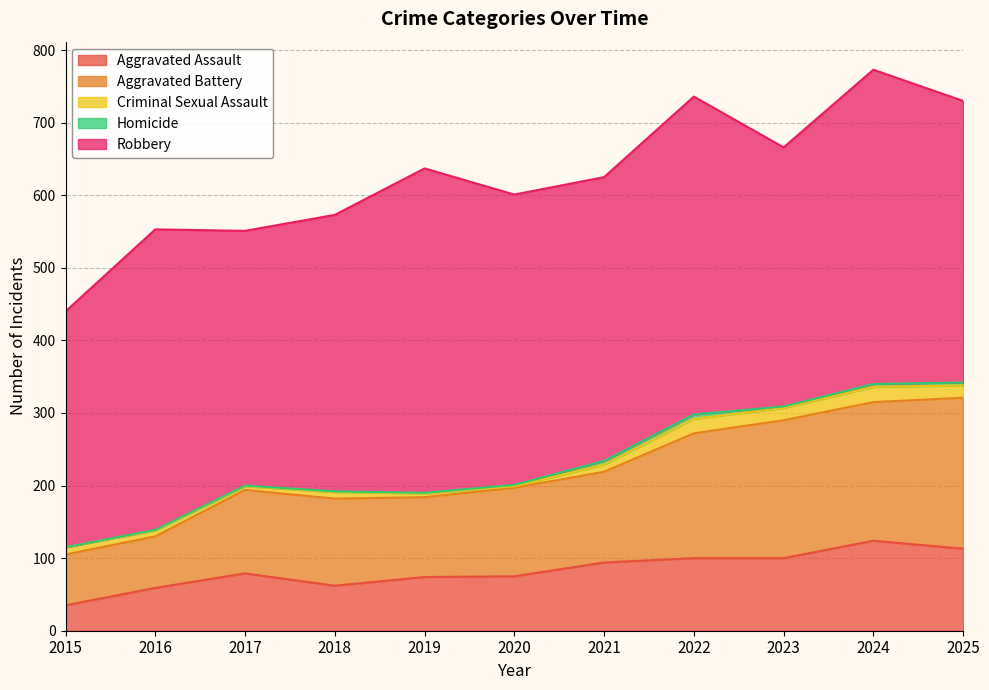

Where does the Criminal Sexual Assault series first go above 10?

2022